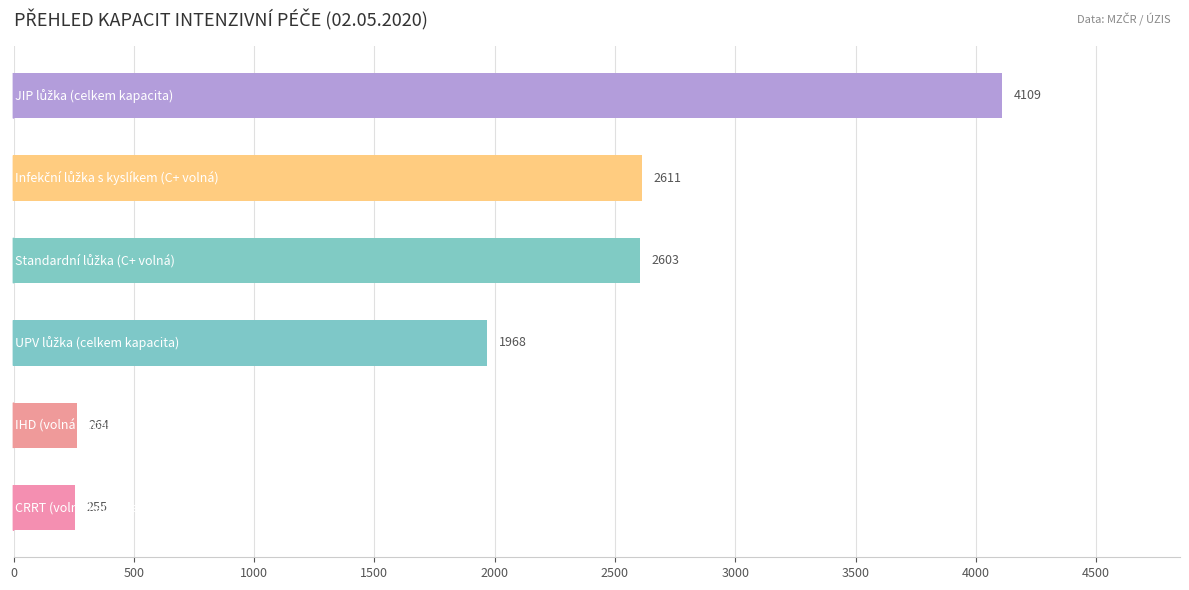

What is the value of the 1st bar from the top?

4109